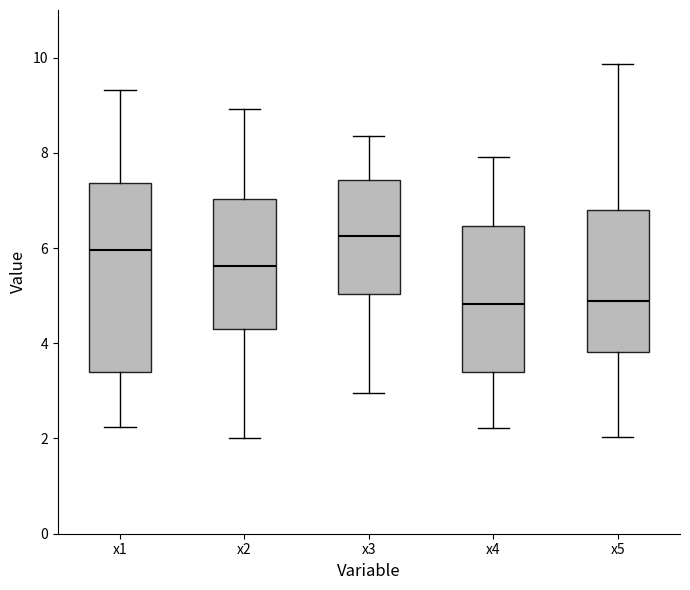

Reading left to right, read every box against the y-axis: the position of its median line, the range the box covers, and the ends of its whiskers. The values are not printed on the chart, so give them approximately, as read against the axis.

x1: median 6.0, box 3.4 to 7.4, whiskers 2.2 to 9.4
x2: median 5.6, box 4.2 to 7.0, whiskers 2.0 to 9.0
x3: median 6.2, box 5.0 to 7.4, whiskers 3.0 to 8.4
x4: median 4.8, box 3.4 to 6.4, whiskers 2.2 to 8.0
x5: median 4.8, box 3.8 to 6.8, whiskers 2.0 to 9.8